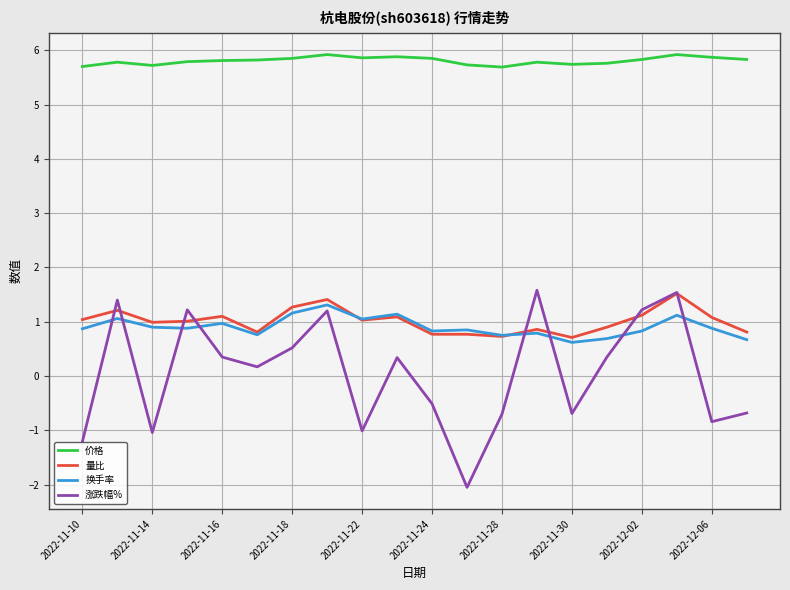

What is the difference between the maximum and second lowest values in the 涨跌幅% series?

2.8